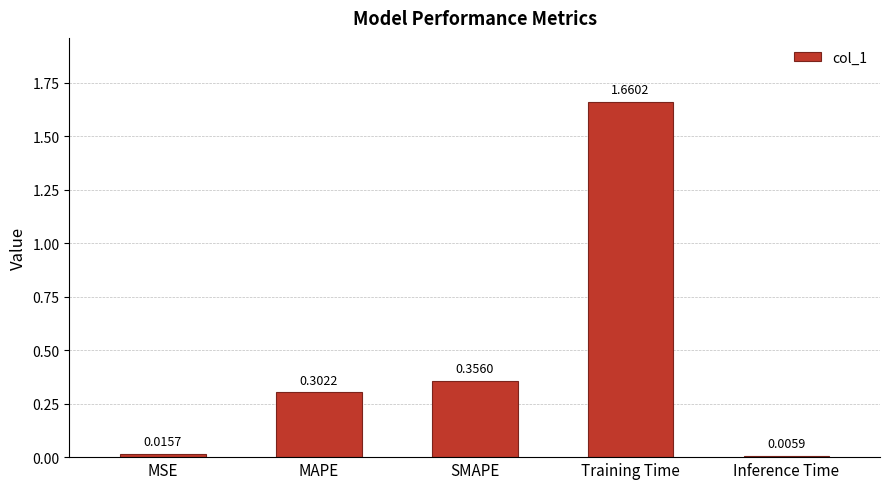

What position from the right is Training Time?

2